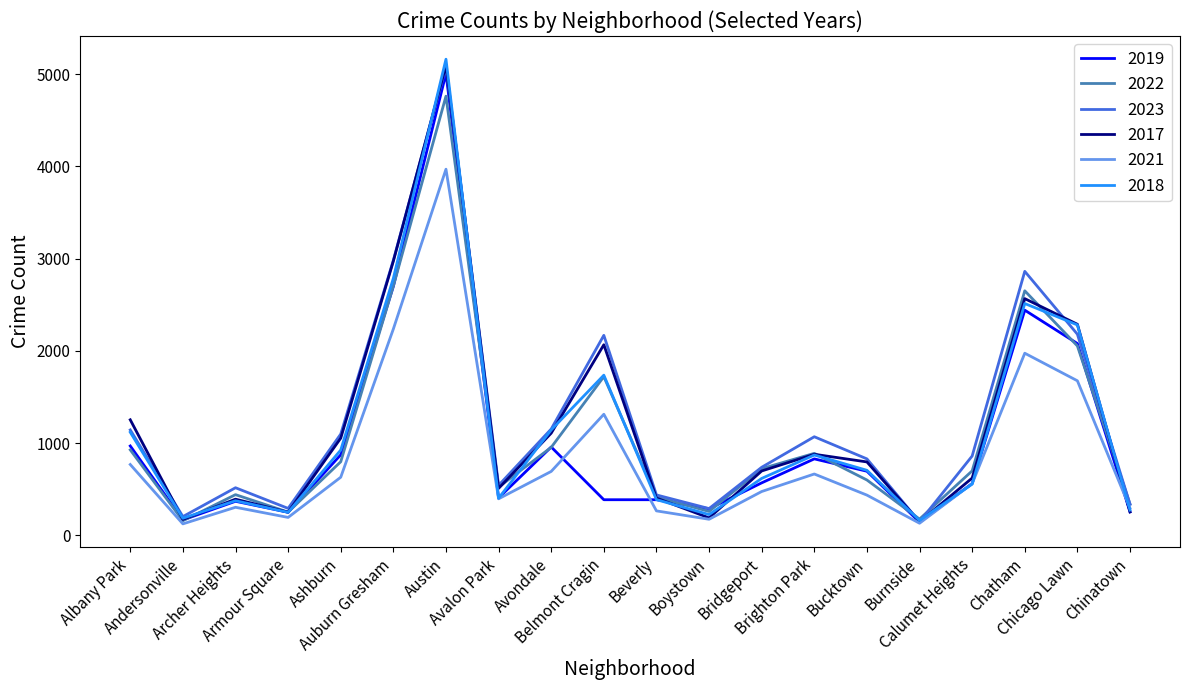

Which series has the widest spread of values?

2018